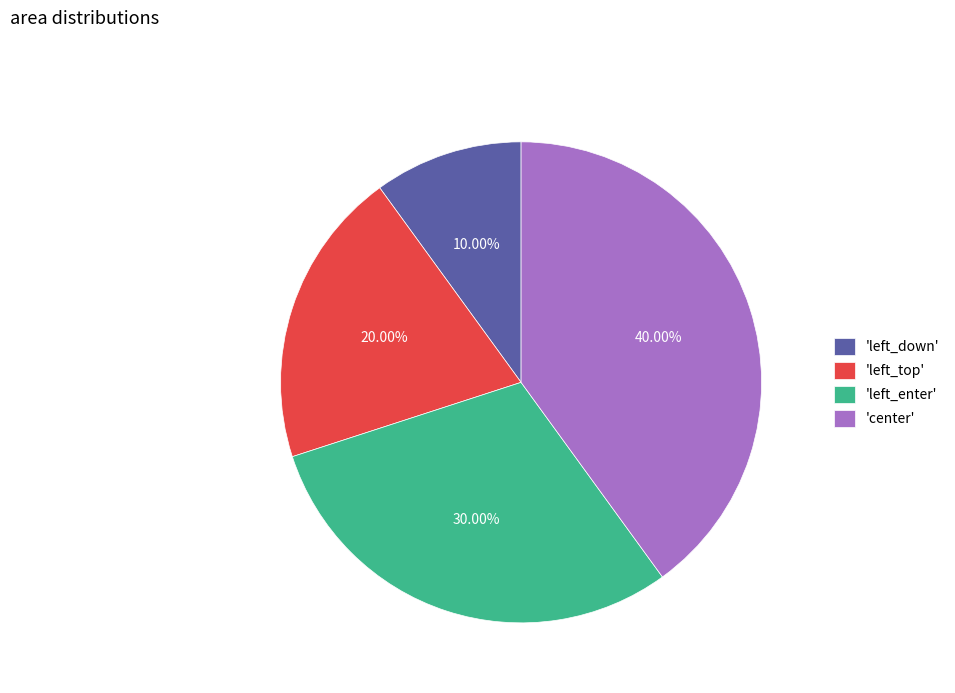

Is the sum of 'left_top' and 'left_down' greater than half?

No